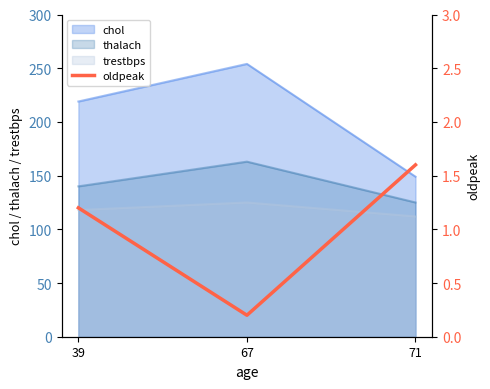

List the labels in order of trestbps value, largest first.

67, 39, 71